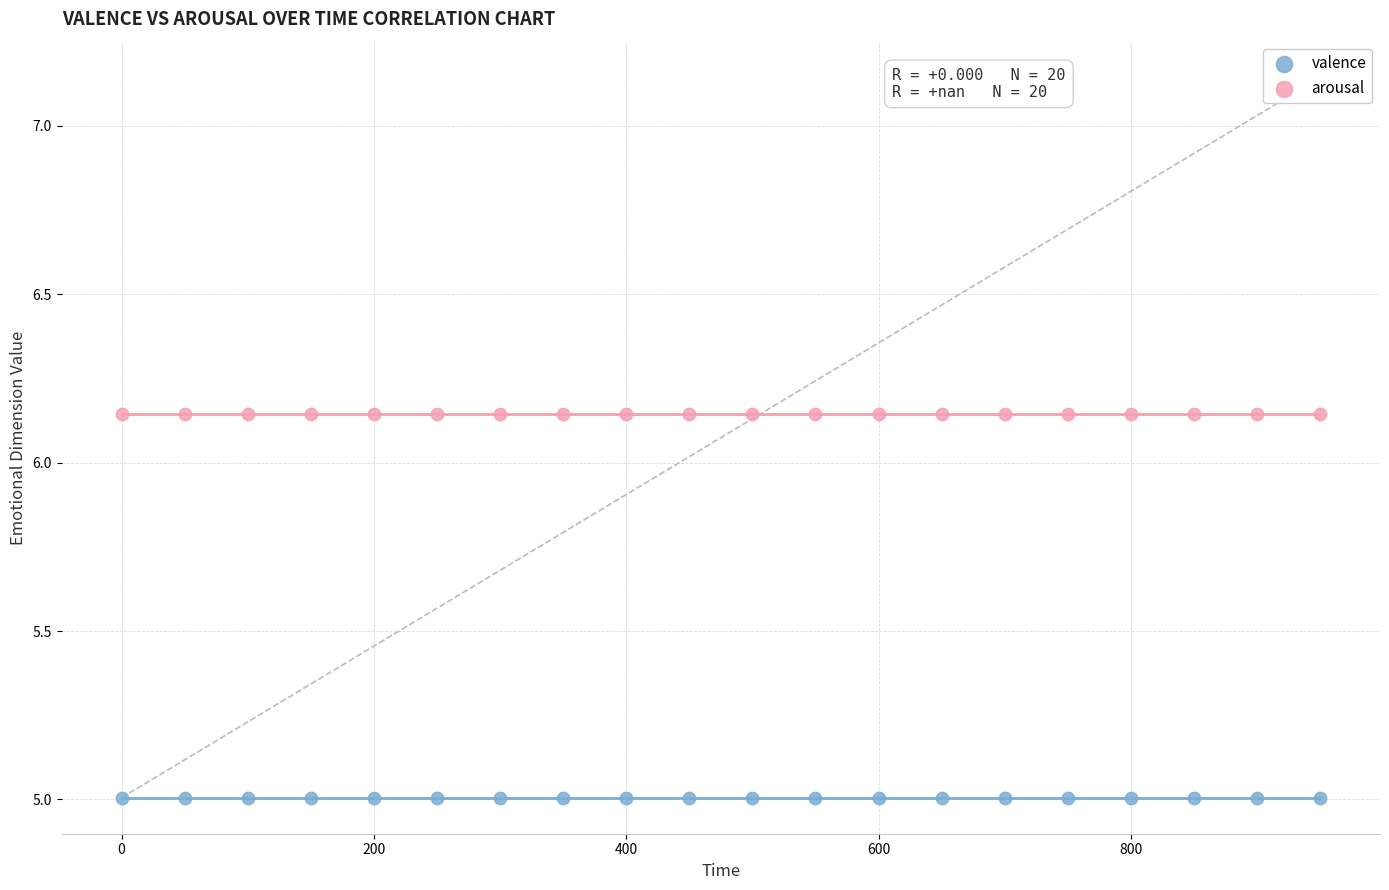

Which series reaches the maximum Y coordinate?

arousal